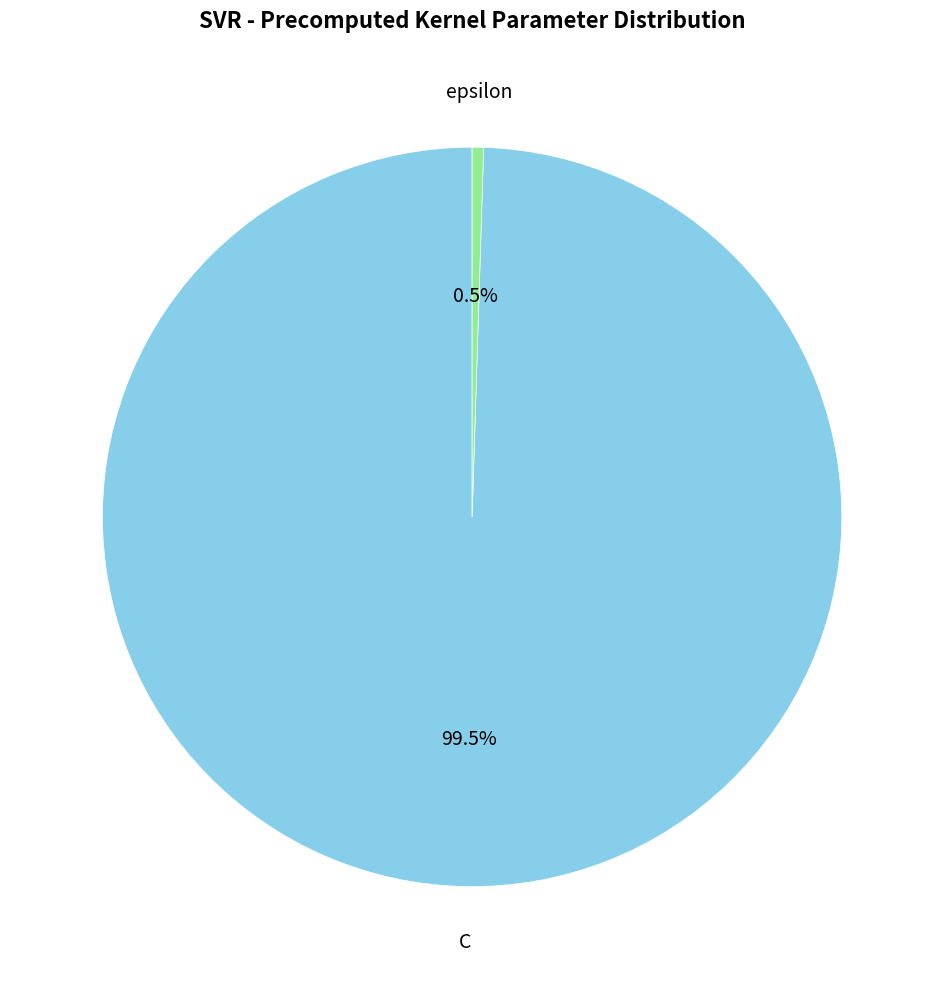

Is there any slice that represents more than half of the pie?

Yes